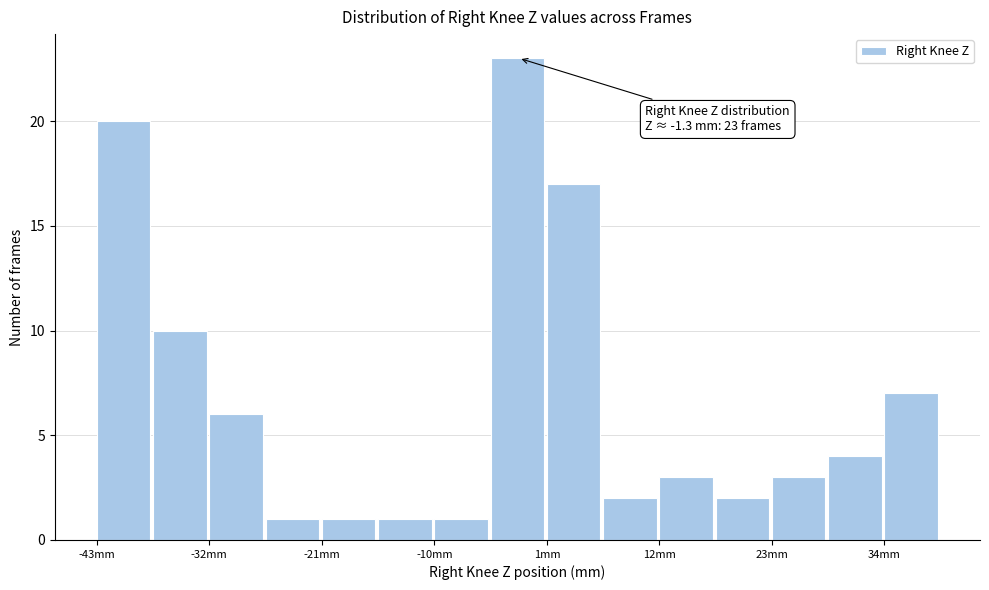

Read against the x-axis, roughly where is the centre of the tallest bar?

-2